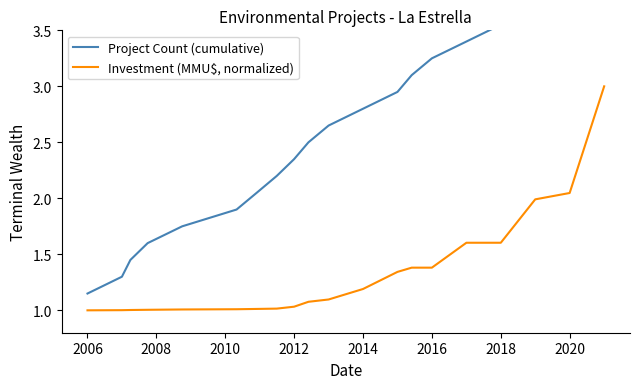

What is the difference between the maximum and minimum values in the Project Count (cumulative) series?

2.9